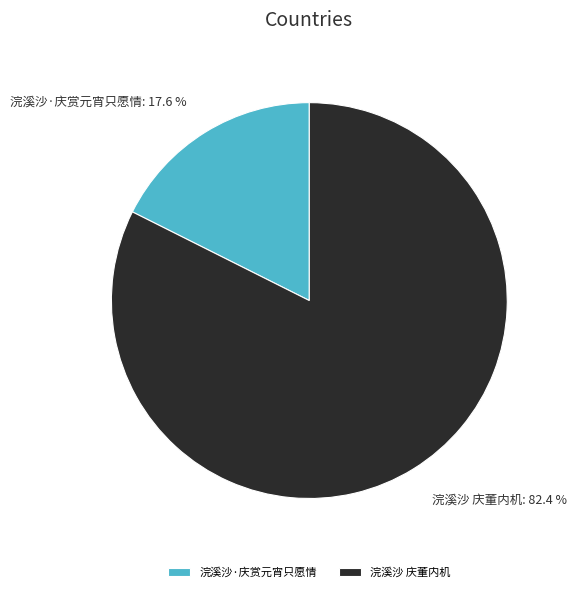

What is the largest slice in the pie chart?

浣溪沙 庆董内机